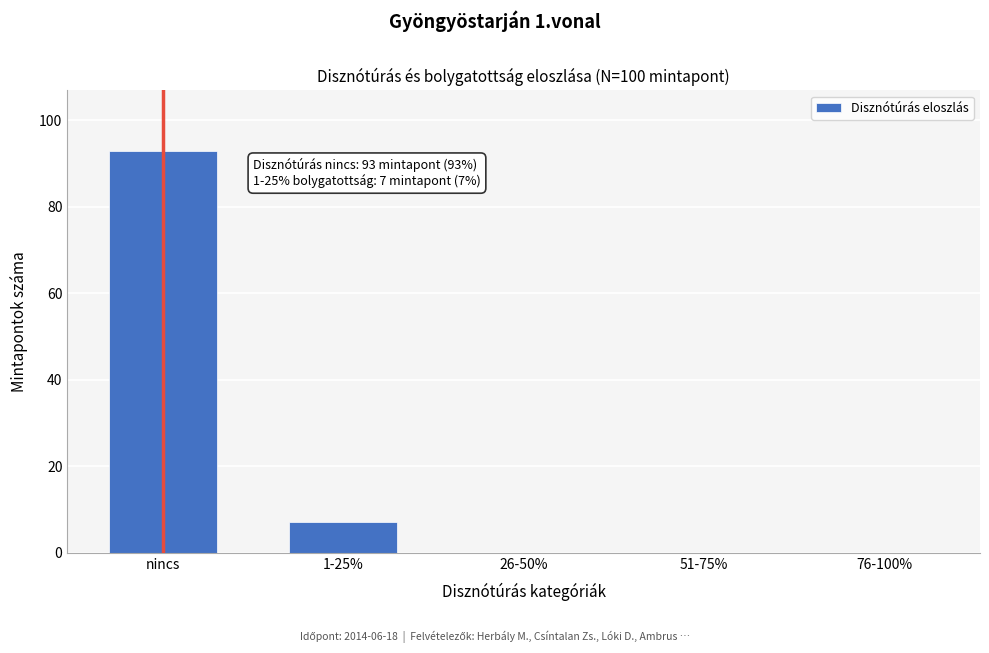

Reading left to right, what are all the values shown in this chart?

nincs=93	1-25%=7	26-50%=0	51-75%=0	76-100%=0